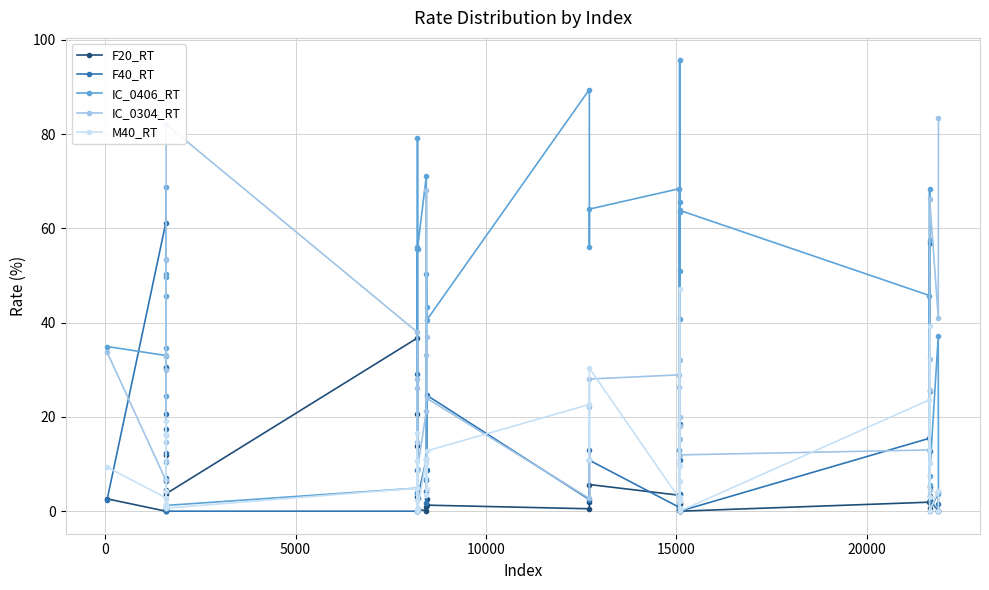

How many categories are shown in the chart?

40